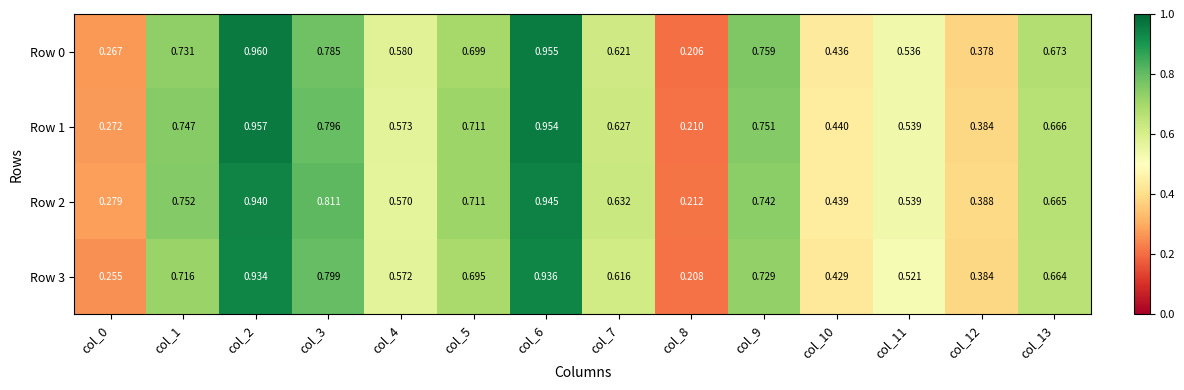

Is the value of Row 2 at col_1 greater than the value of Row 0 at col_11?

Yes